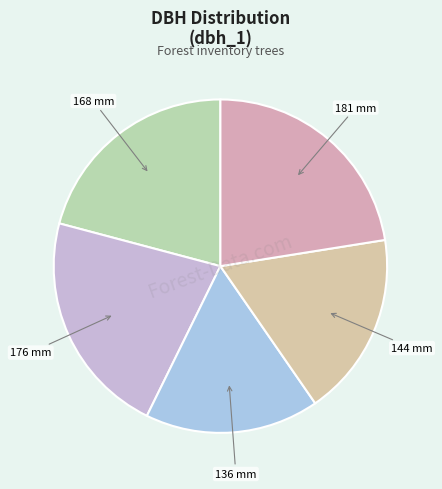

How many segments does this pie chart have?

5